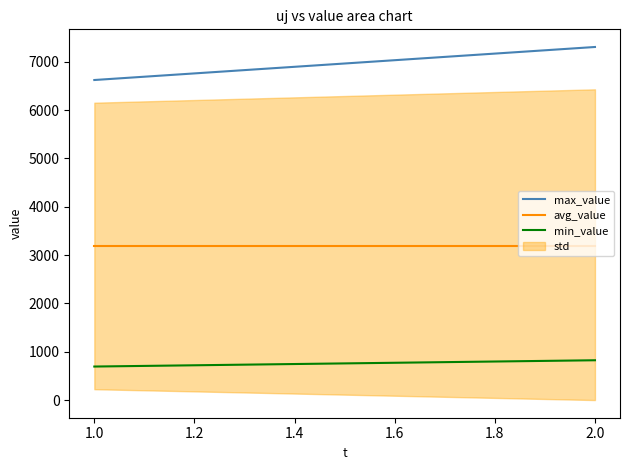

Is this an area chart (filled region under the line)?

No